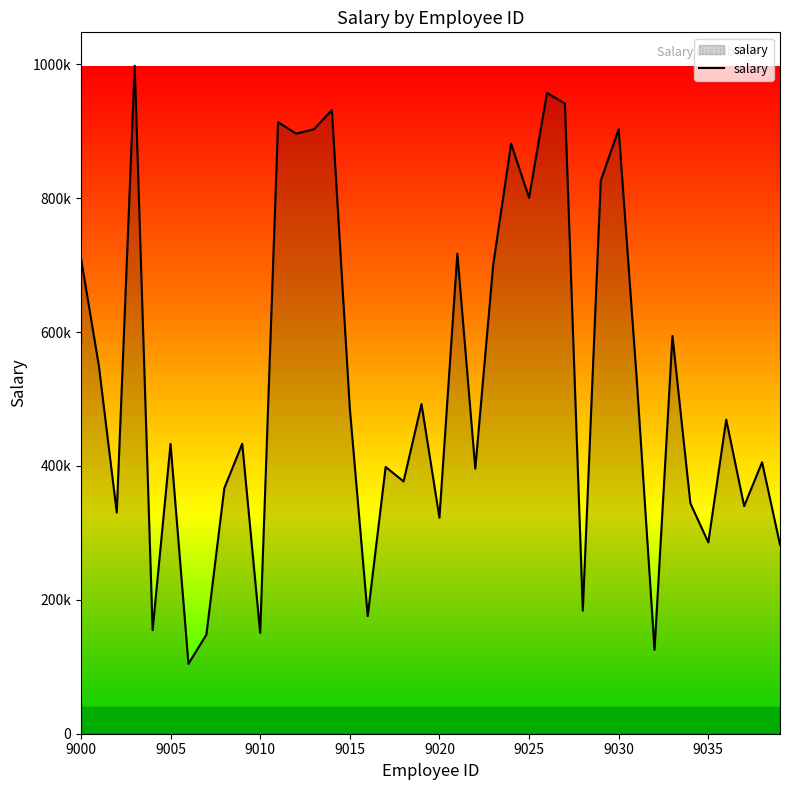

Does the chart display data point markers on the line(s)?

No